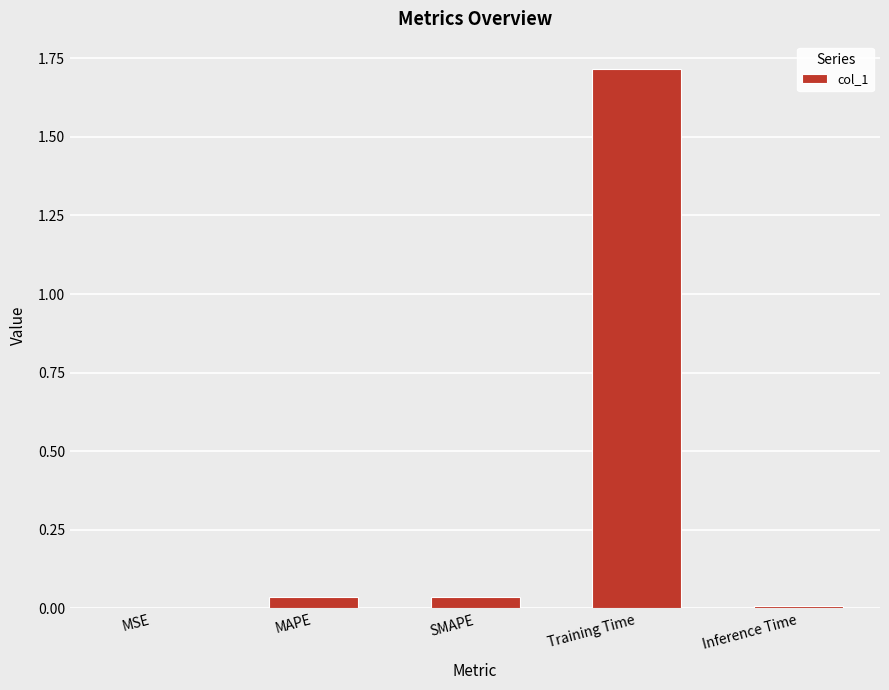

What is the average value?

0.4